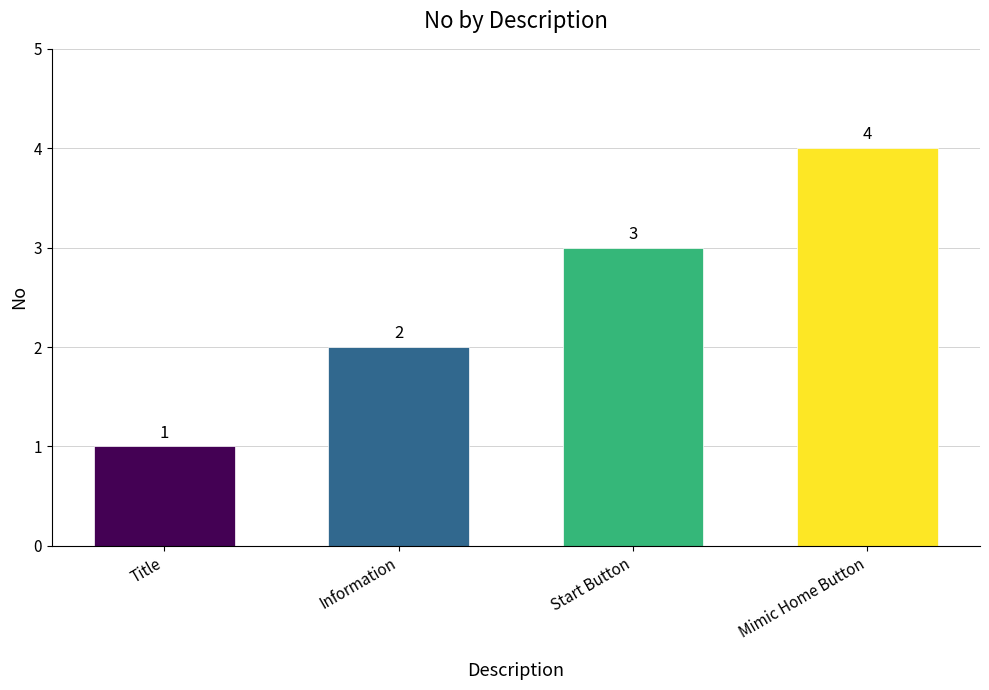

List the labels in order of value, largest first.

Mimic Home Button, Start Button, Information, Title